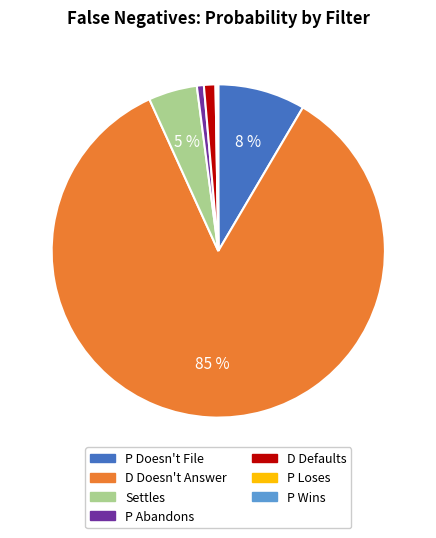

What percentage is the D Doesn't Answer slice, to the nearest percent?

85%